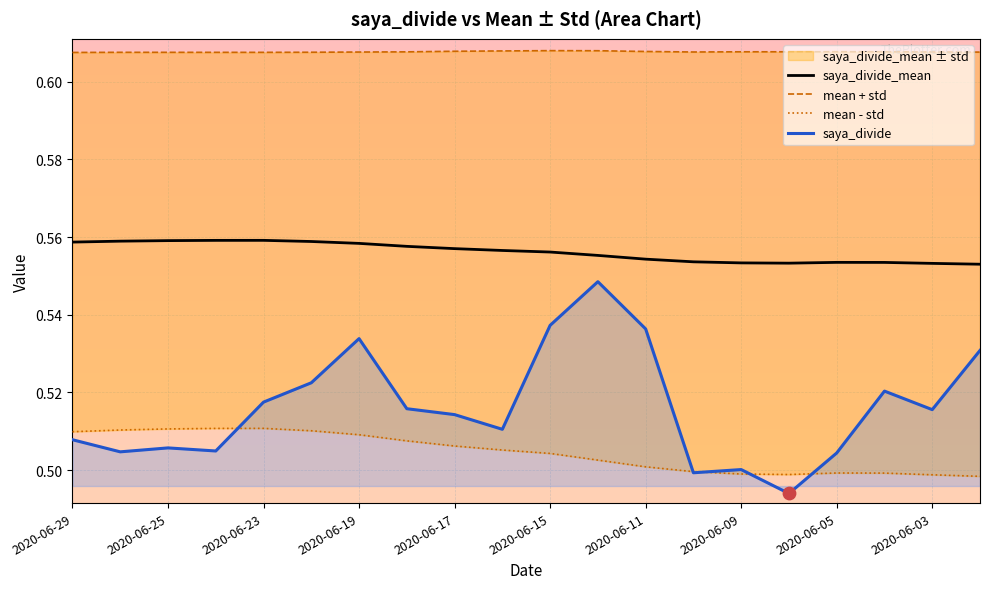

Which series contains the highest Y value?

mean + std